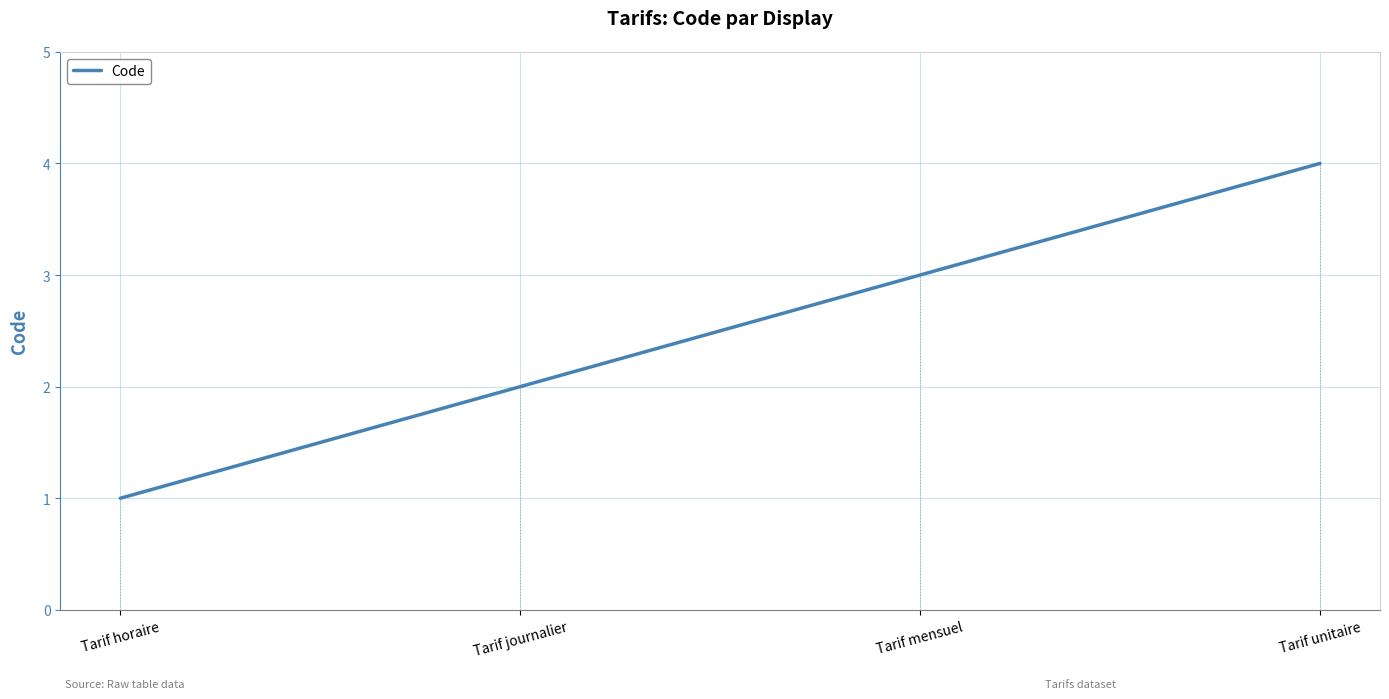

The chart shows a value of 2 at Tarif journalier. True or false?

True